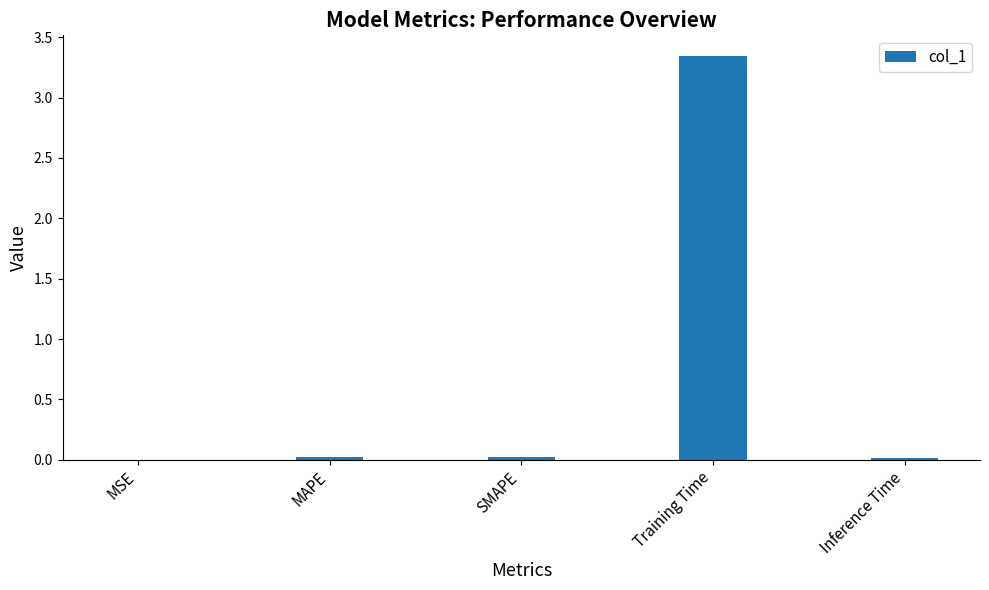

The chart shows a value of 0.0 at SMAPE. True or false?

True